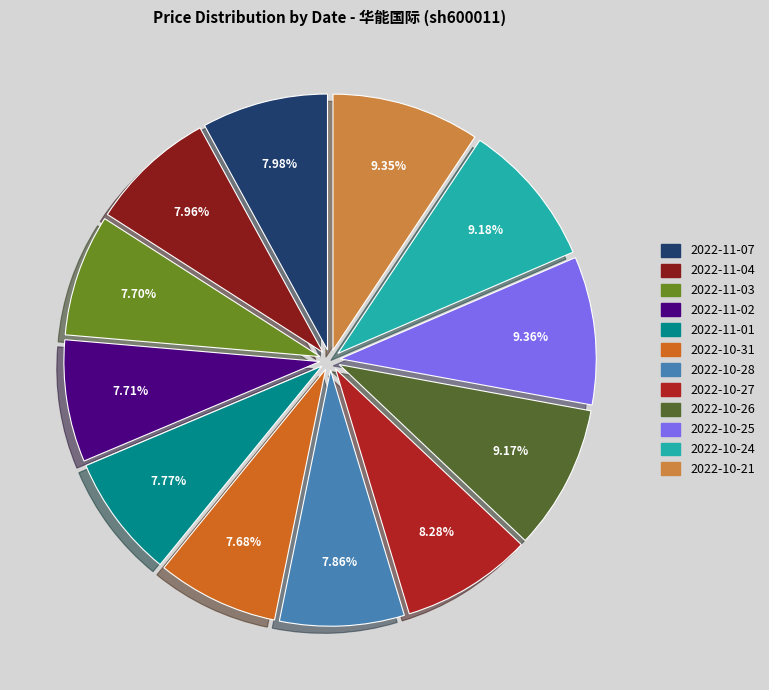

Is the sum of 2022-11-03 and 2022-10-21 greater than half?

No